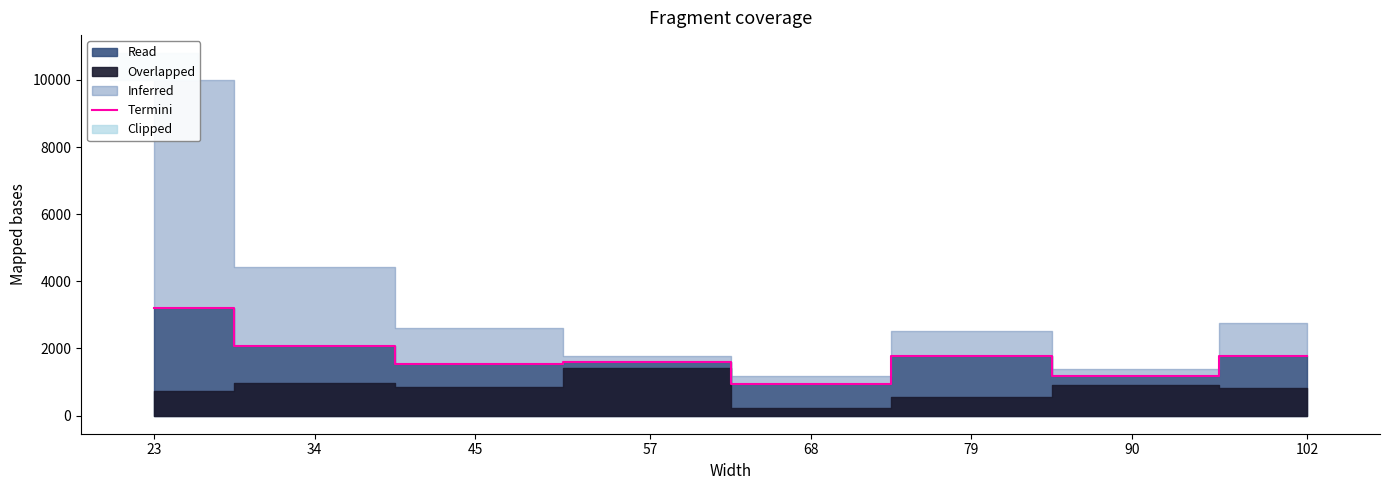

How many data points are less than 1766?

4